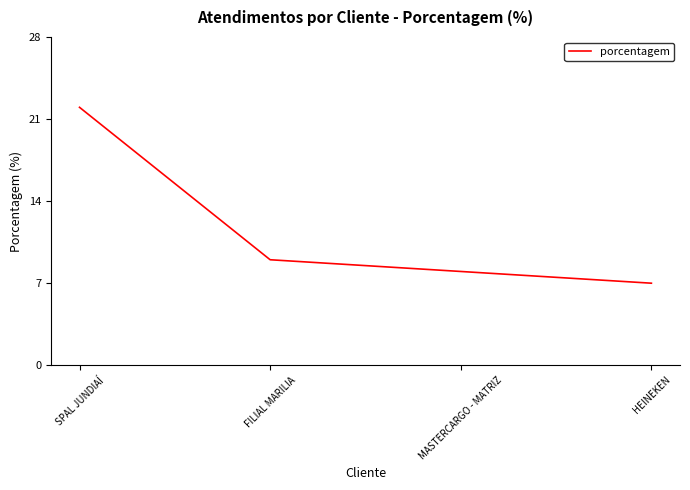

Rank the categories by value from highest to lowest.

SPAL JUNDIAÍ, FILIAL MARILIA, MASTERCARGO - MATRIZ, HEINEKEN